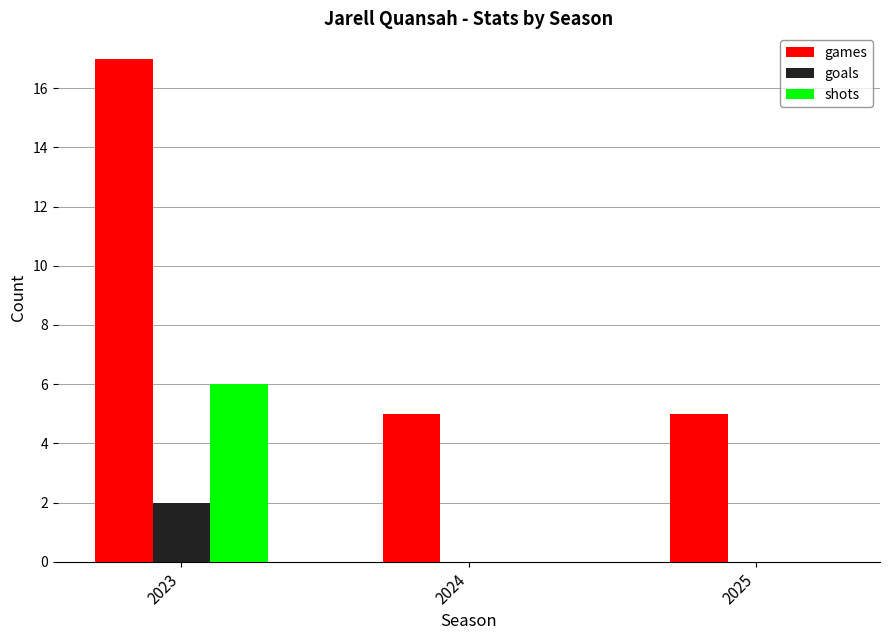

What are all the series names shown in the legend?

games, goals, shots